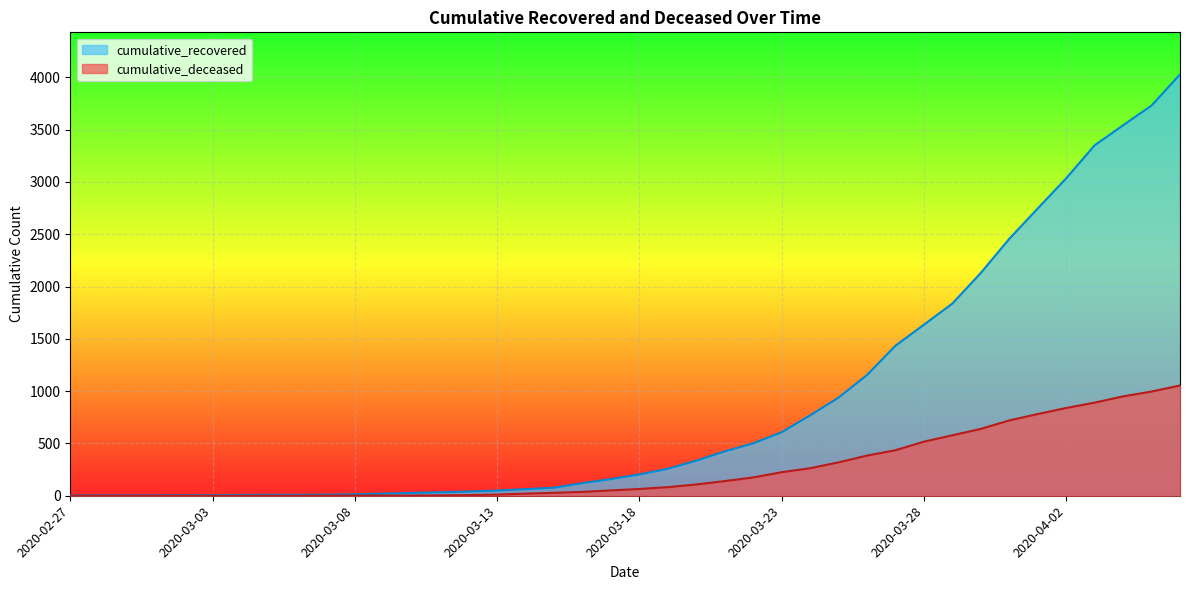

The value of cumulative_recovered at 2020-03-22 is 501. True or false?

True